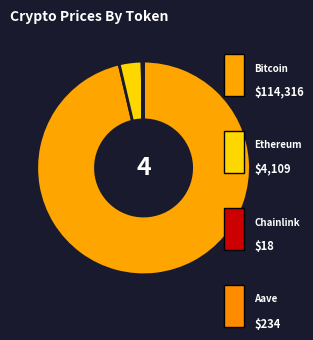

Which category accounts for the majority?

Bitcoin